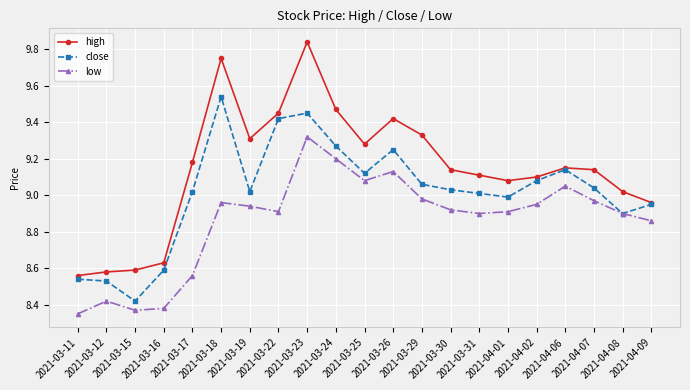

True or false: low has more than 1 interior local peaks.

True